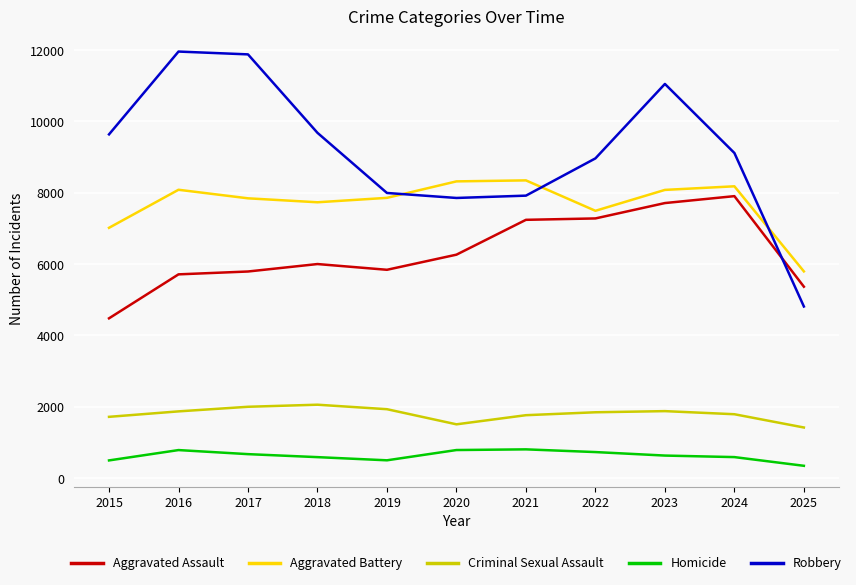

What is the difference between the maximum and minimum values in the Criminal Sexual Assault series?

639